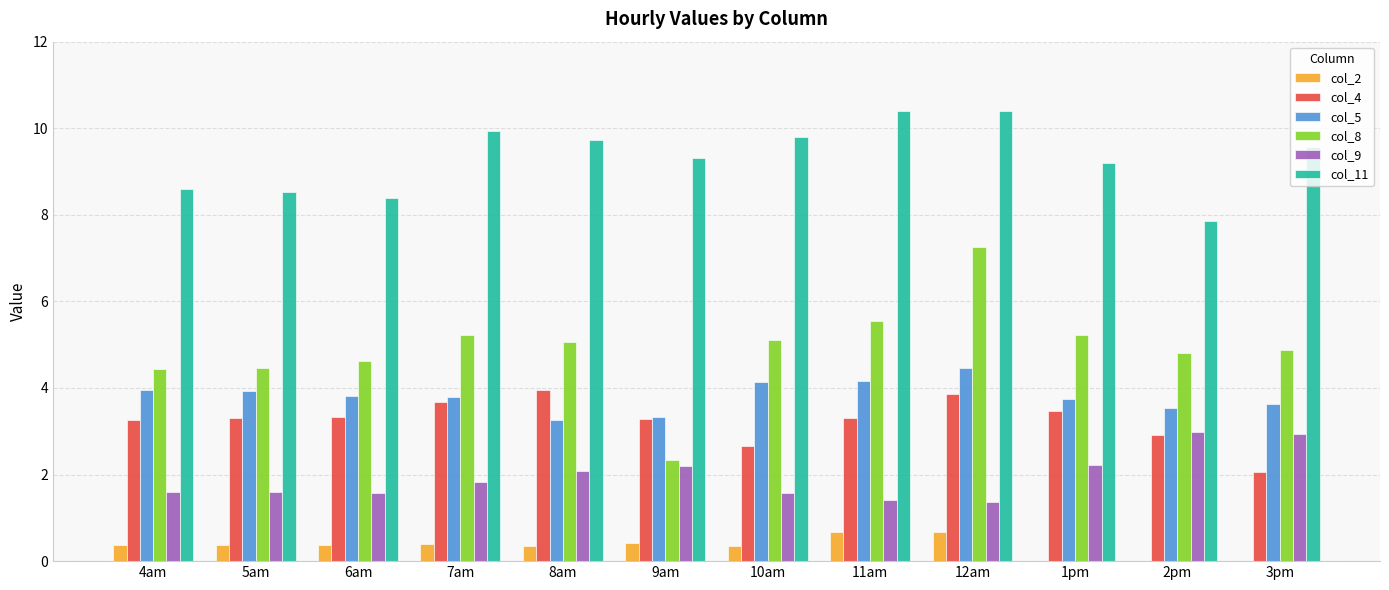

Is the value of col_5 at 6am greater than the value of col_4 at 4am?

Yes